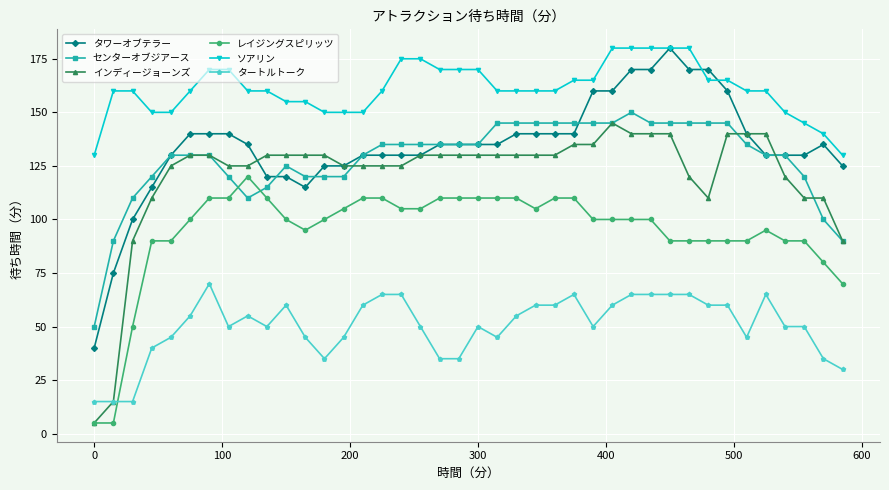

True or false: タートルトーク and タワーオブテラー cross at least once.

False